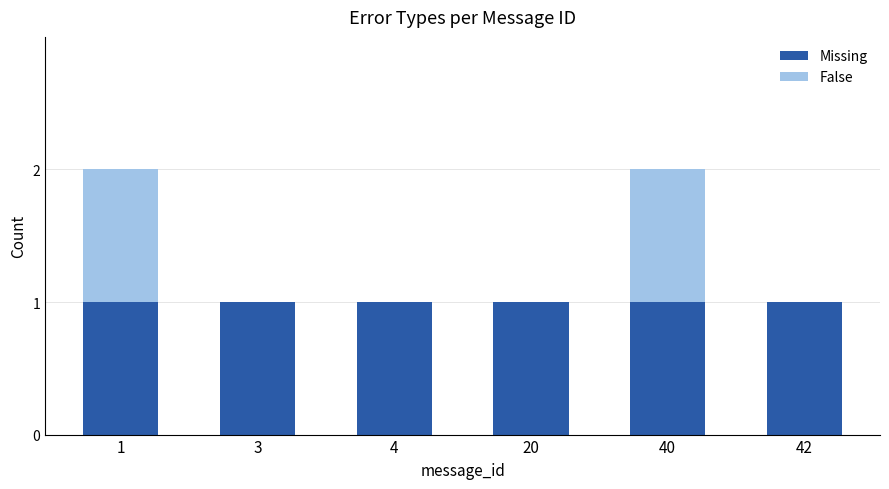

The value of Missing at 42 is 1. True or false?

True